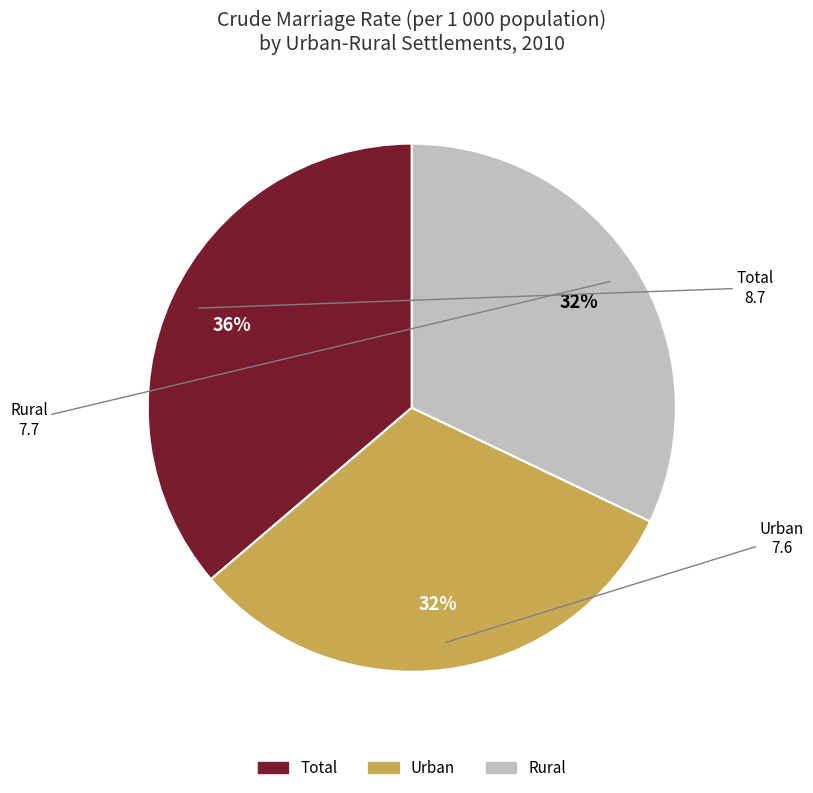

To the nearest percent, what is the average slice percentage?

33%